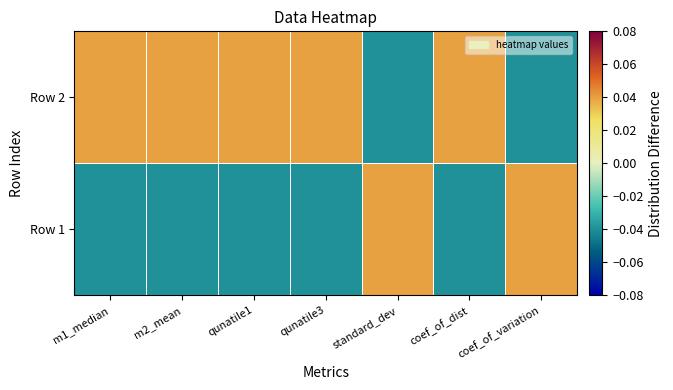

Which series changed the most between qunatile3 and coef_of_dist?

Row 2